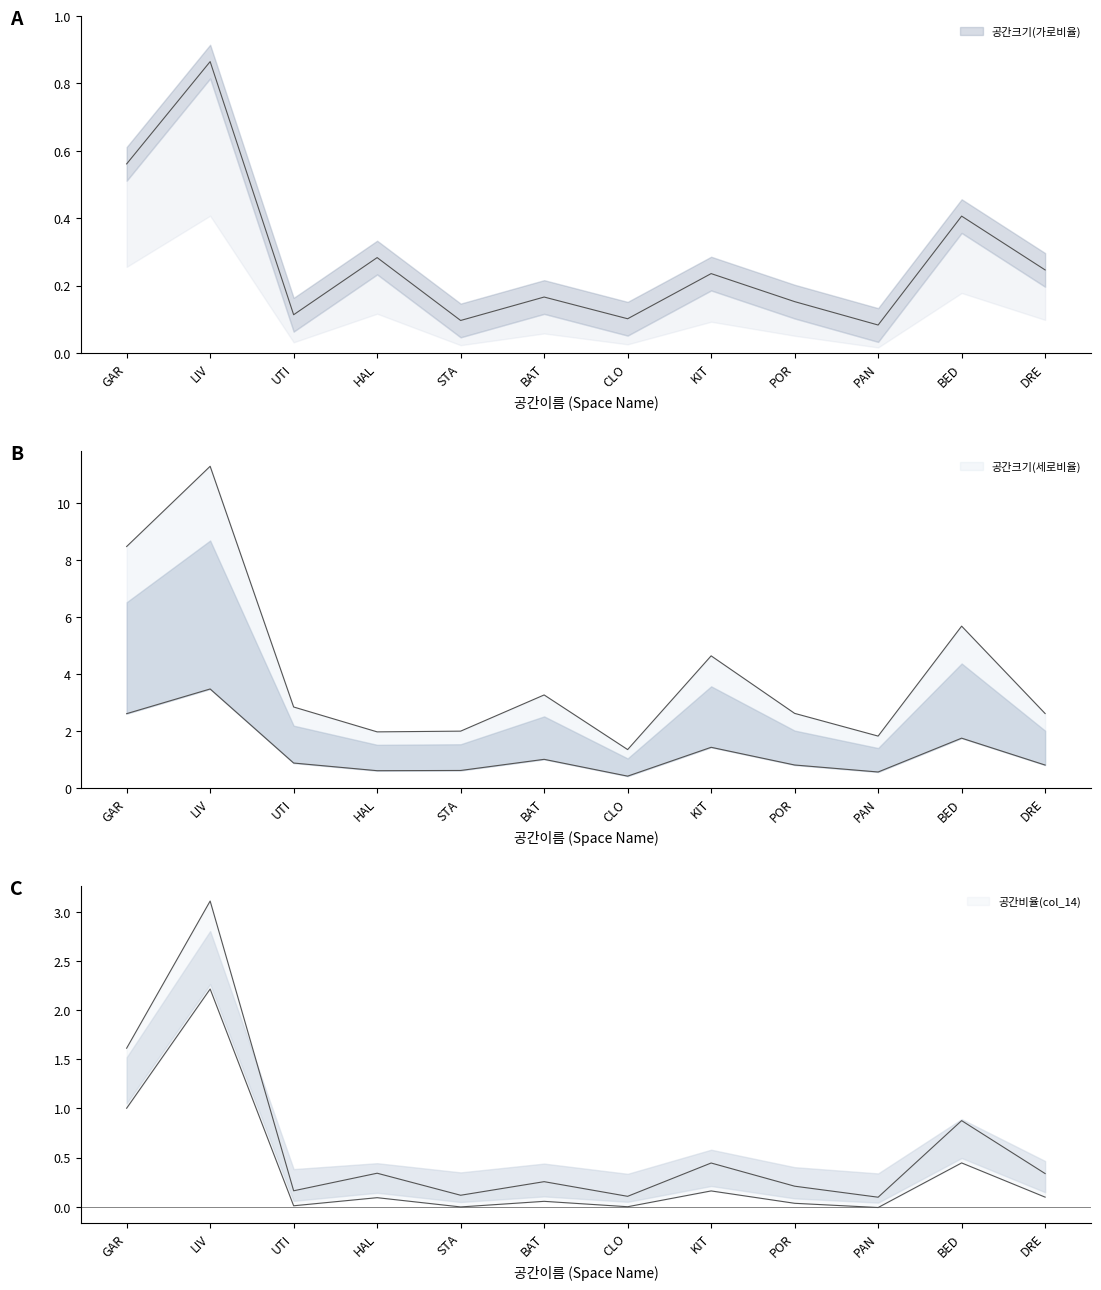

What is the value of the 공간크기(세로비율) point at the 3rd from the left?

2.8